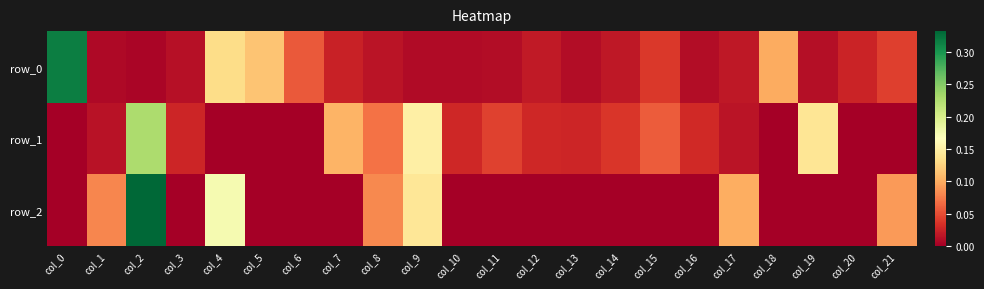

At which category does the chart reach its minimum across all series?

col_0